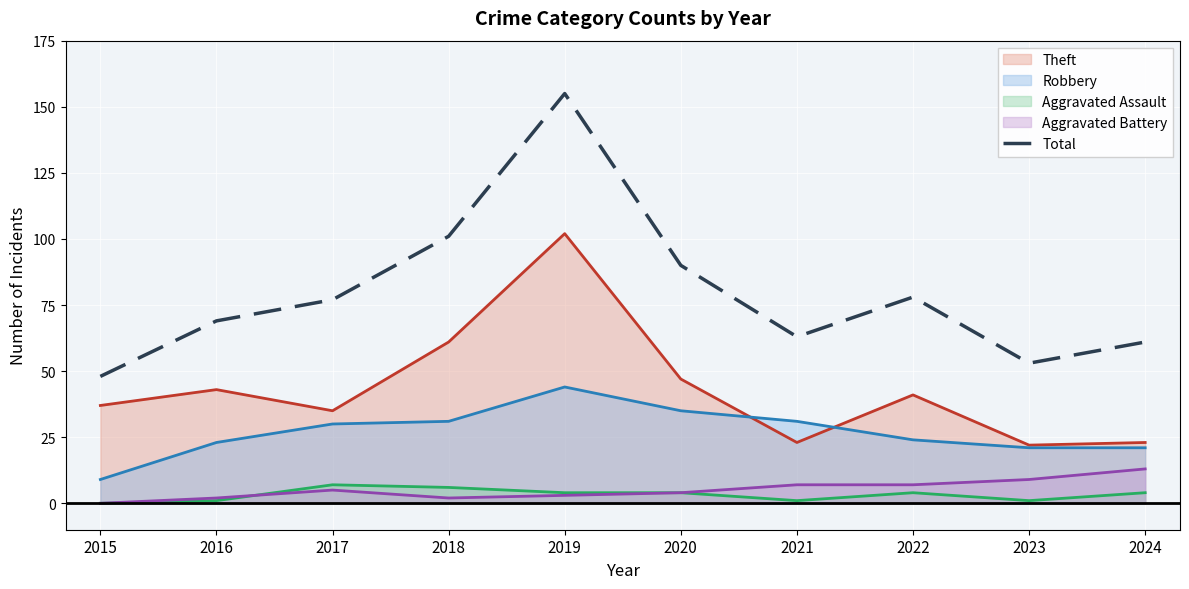

Is it true that the value at 2018 is 101?

True